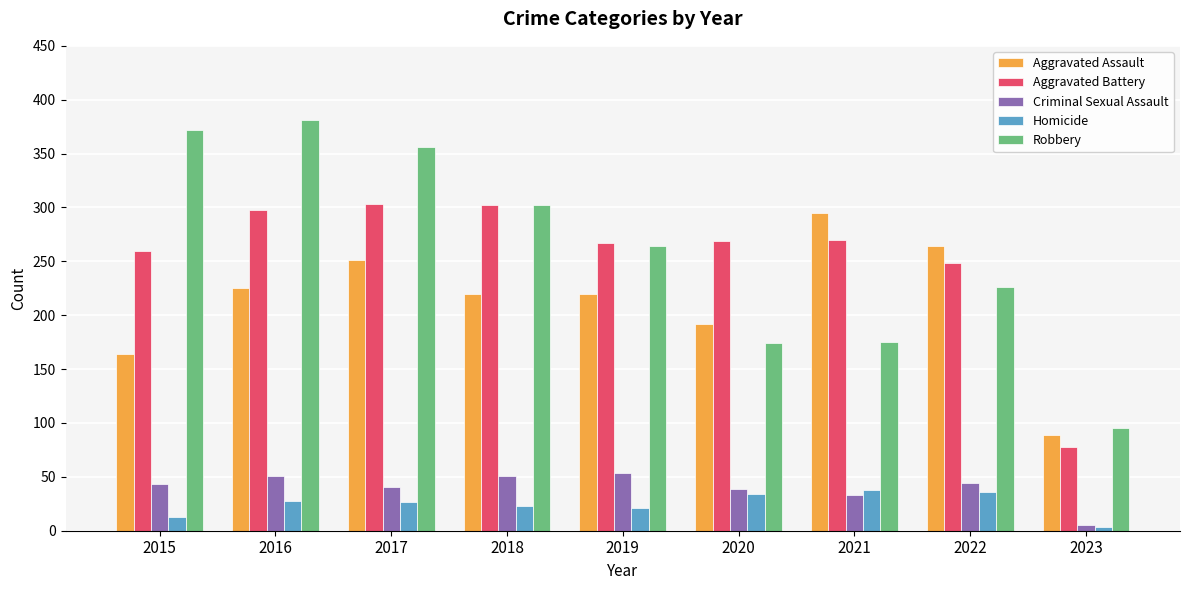

What is the difference between the maximum and minimum values in the Aggravated Assault series?

206